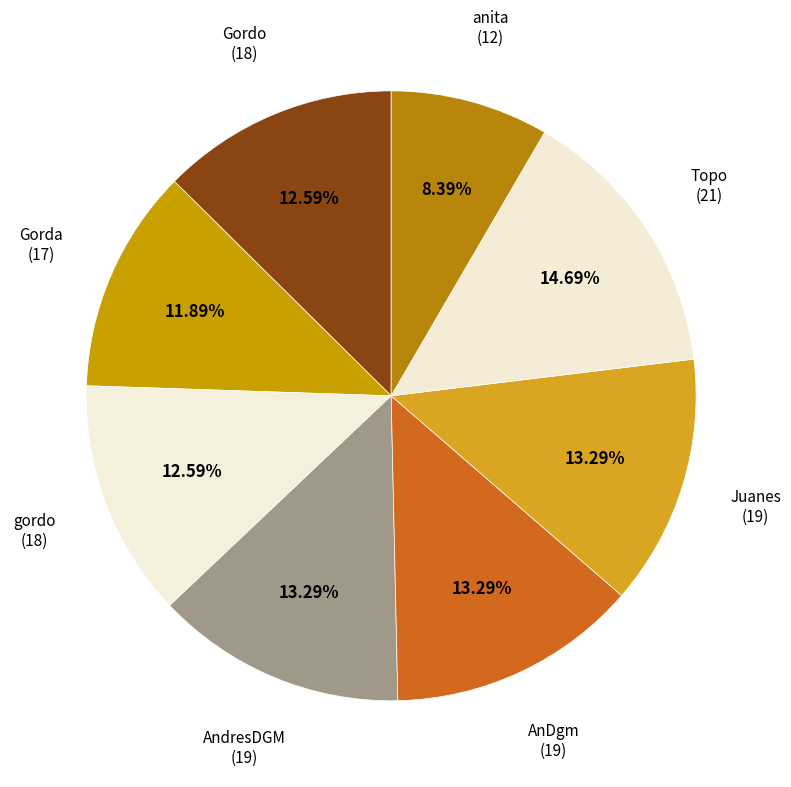

How many slices are in this pie chart?

8